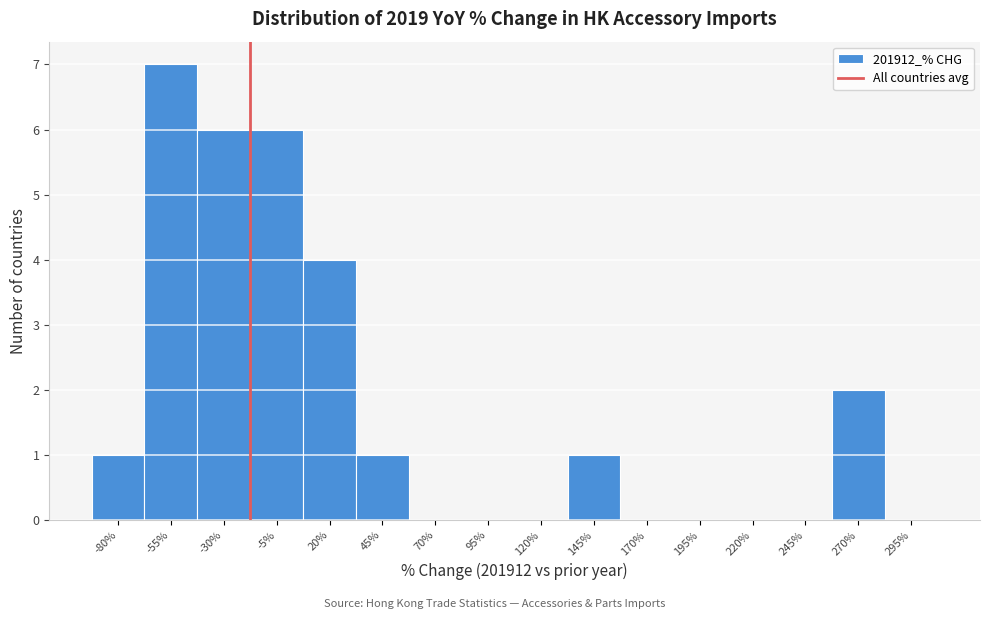

Reading left to right, list all the values displayed in this chart.

-80%=1	-55%=7	-30%=6	-5%=6	20%=4	45%=1	70%=0	95%=0	120%=0	145%=1	170%=0	195%=0	220%=0	245%=0	270%=2	295%=0